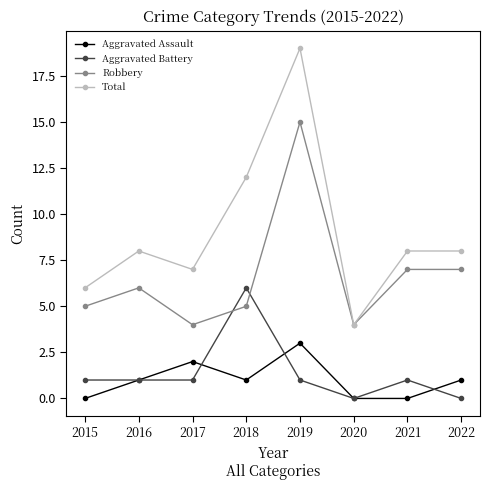

What is the difference between the highest and lowest values at 2016?

7